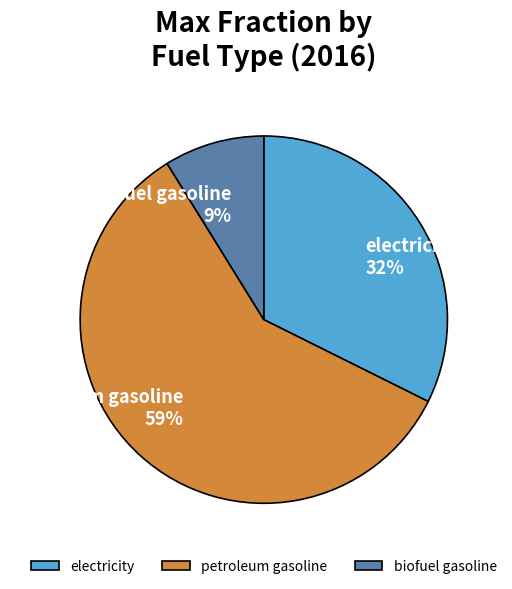

Which category has the biggest portion of the pie?

petroleum gasoline